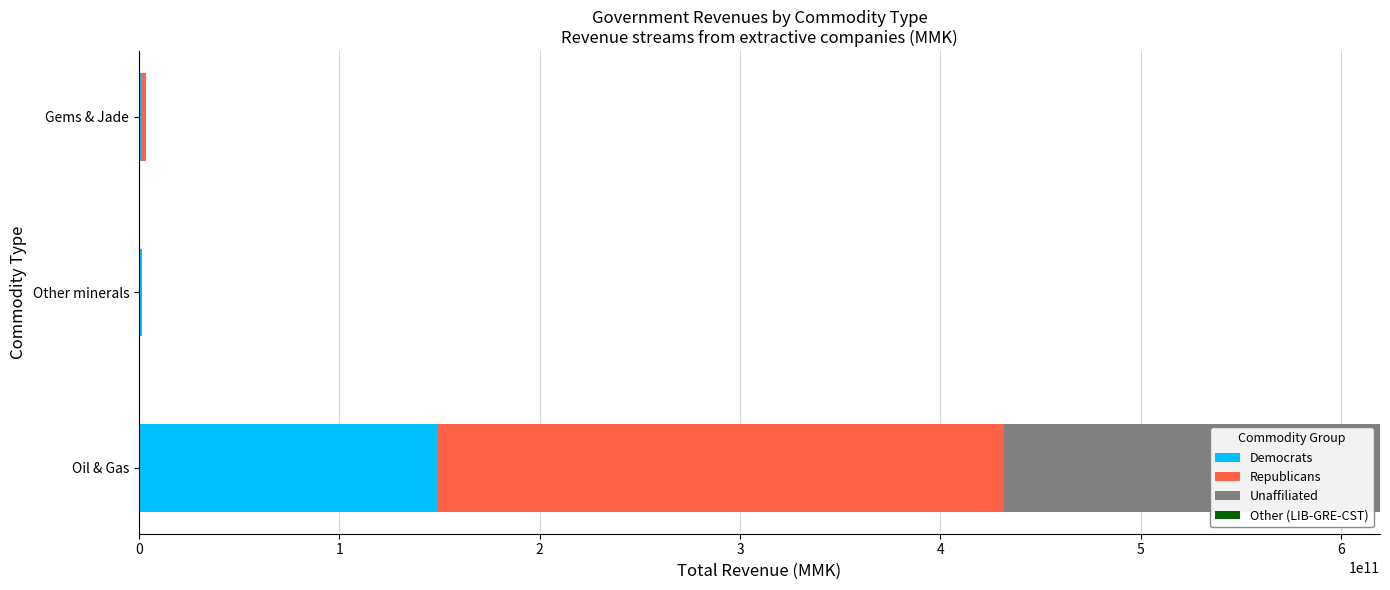

What is the maximum value for Democrats?

148962761928